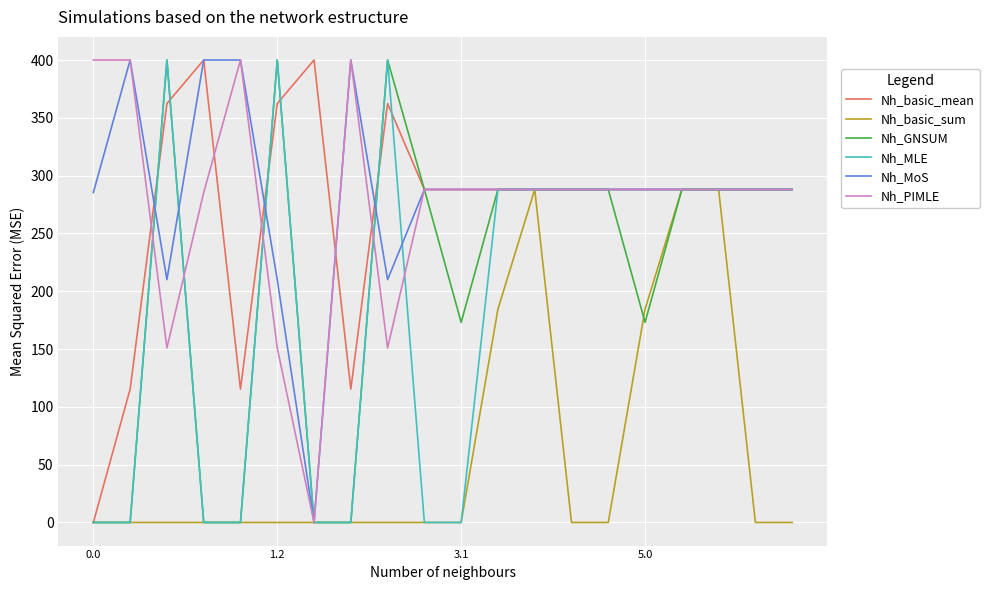

What is the difference between the maximum and minimum values in the Nh_MLE series?

400.0